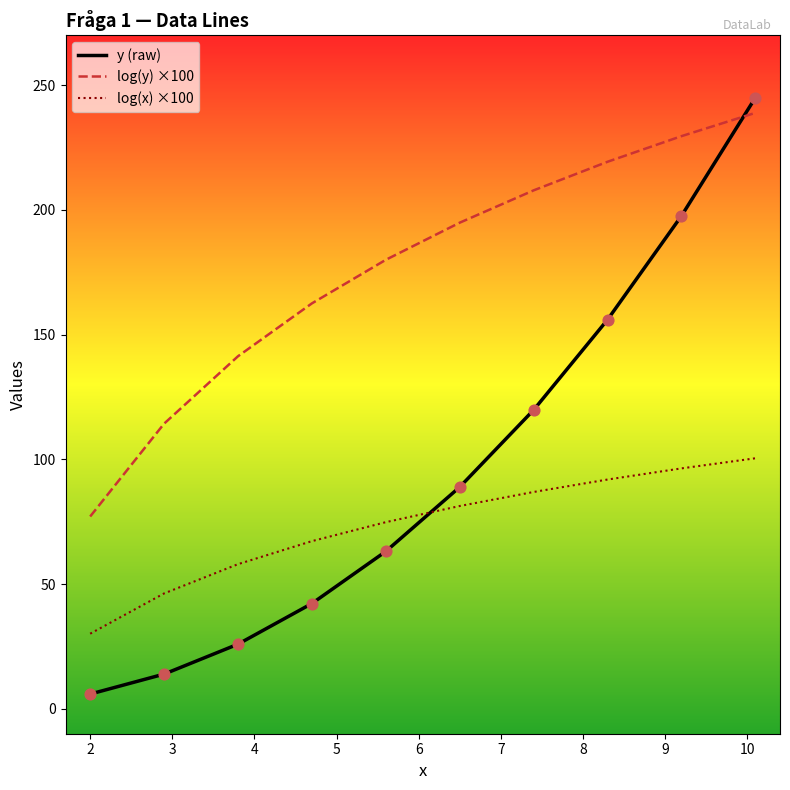

What are all the series names shown in the legend?

y (raw), log(y) ×100, log(x) ×100